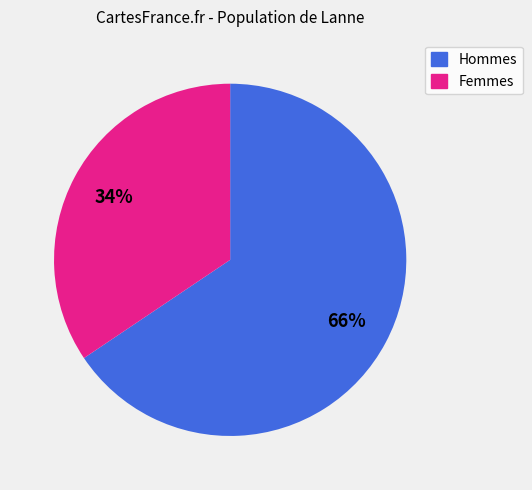

How many slices are in this pie chart?

2